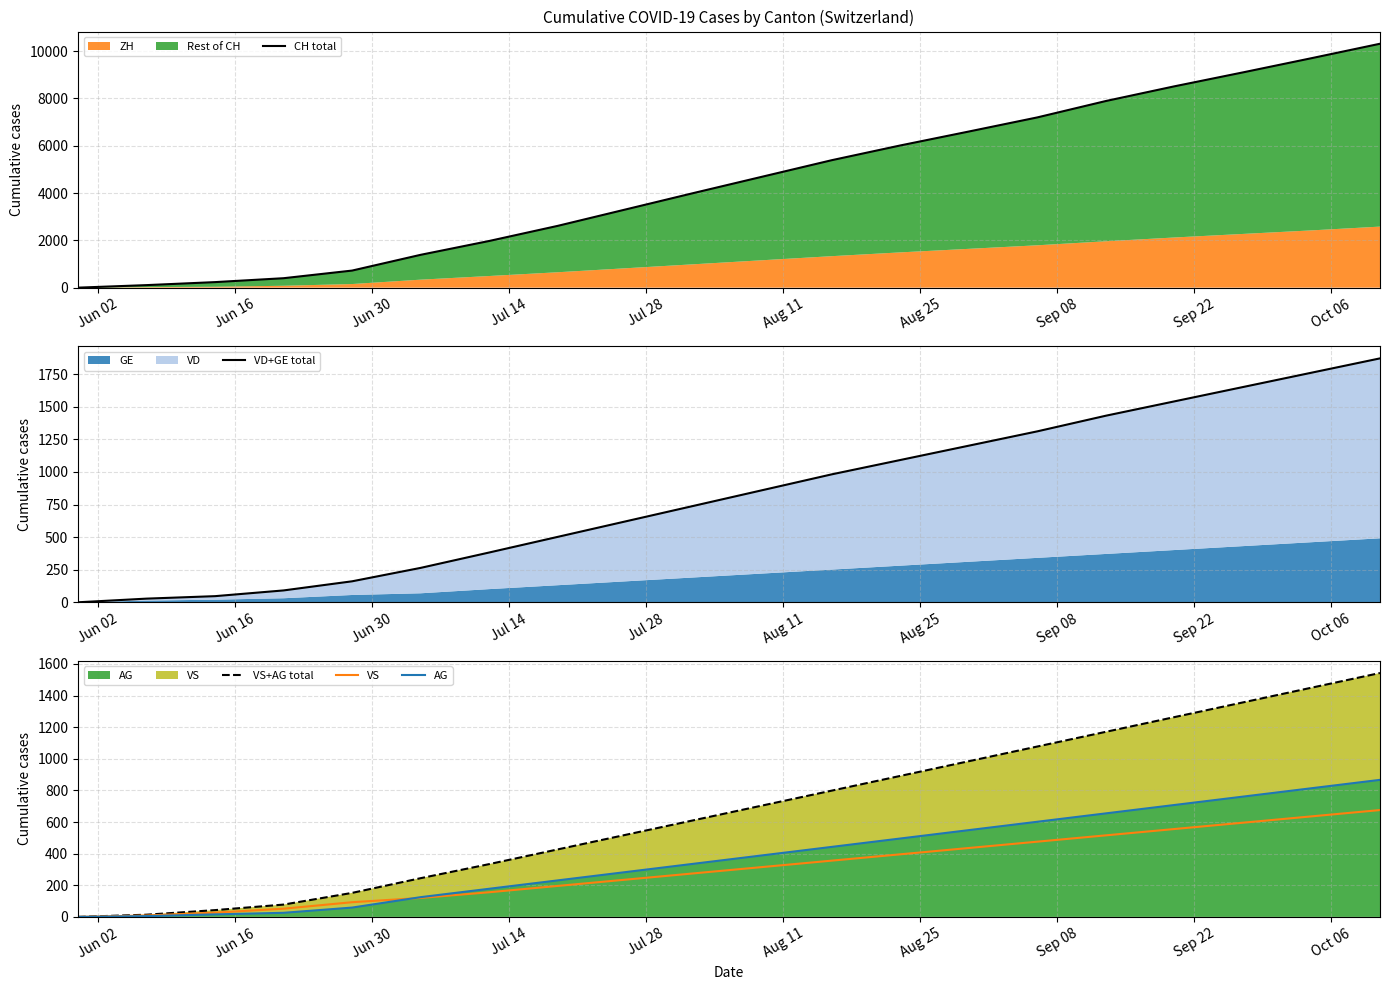

Which has a higher value, Aug 25 or Jul 14?

Aug 25